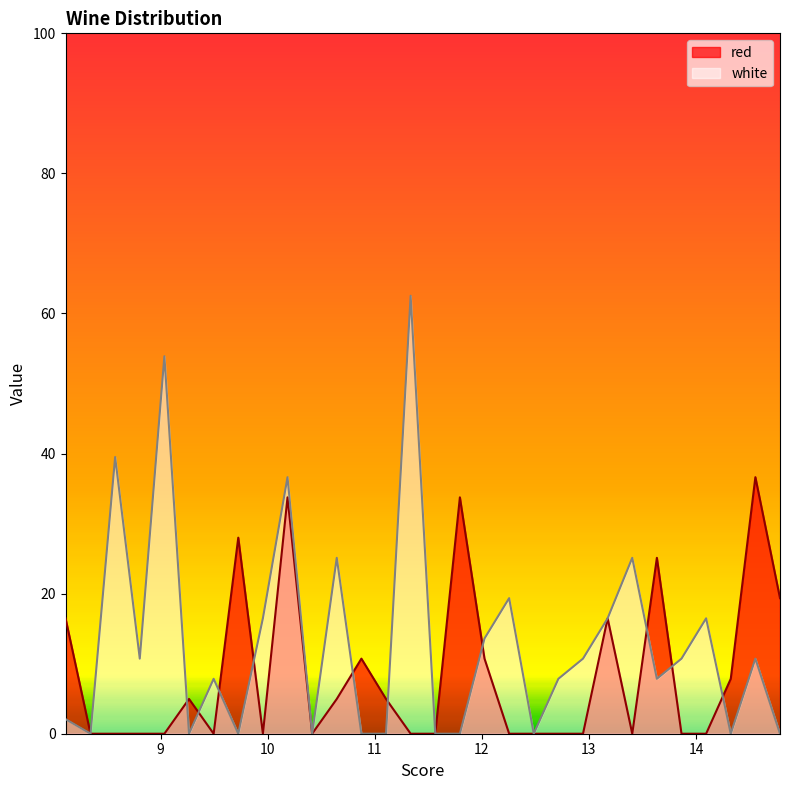

True or false: white has a value of 16.2 at 8.575.

False